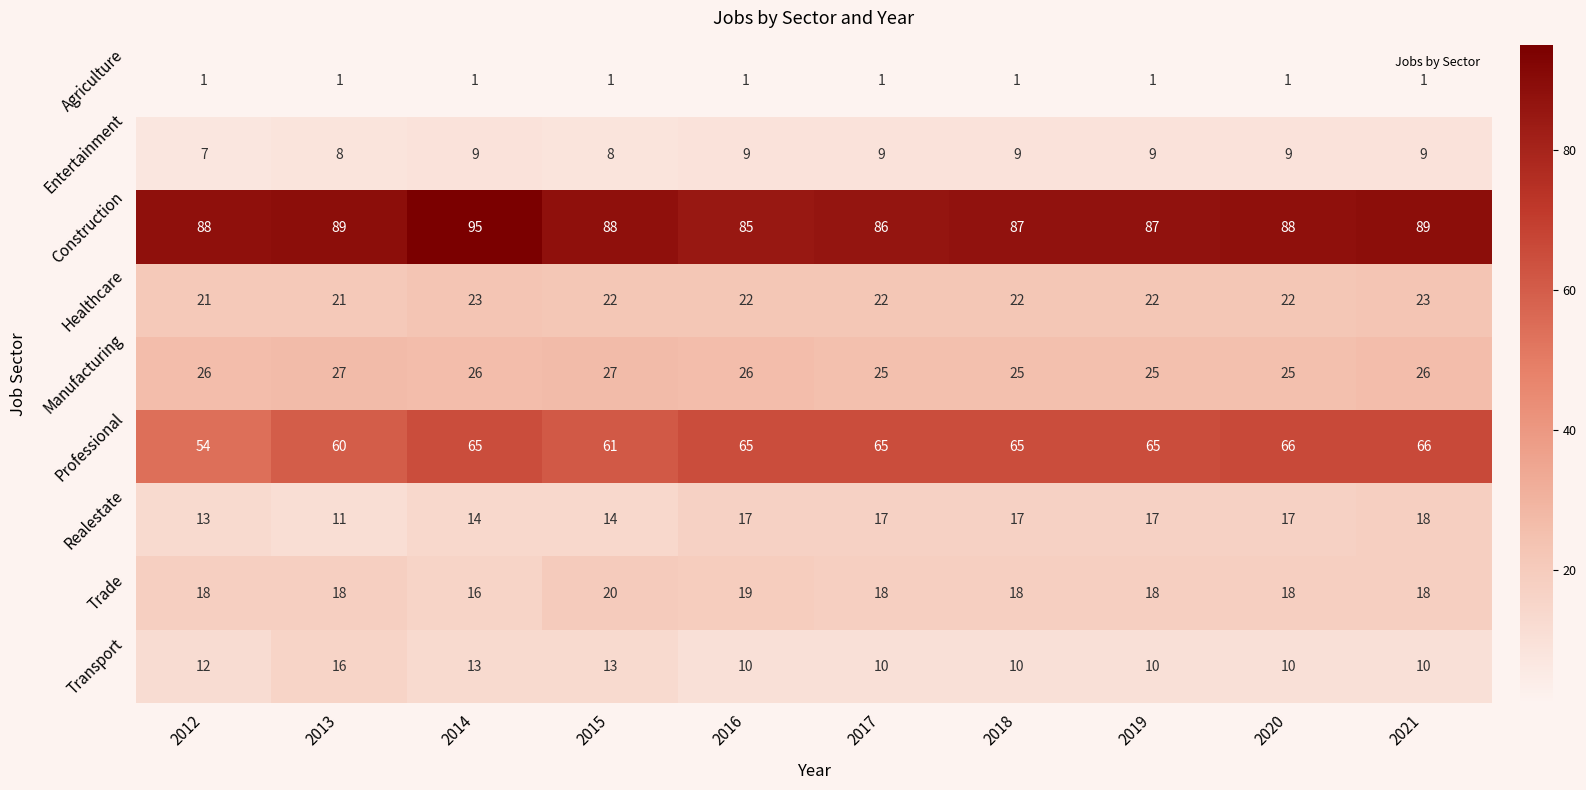

What is the difference between the highest and lowest values at 2014?

94